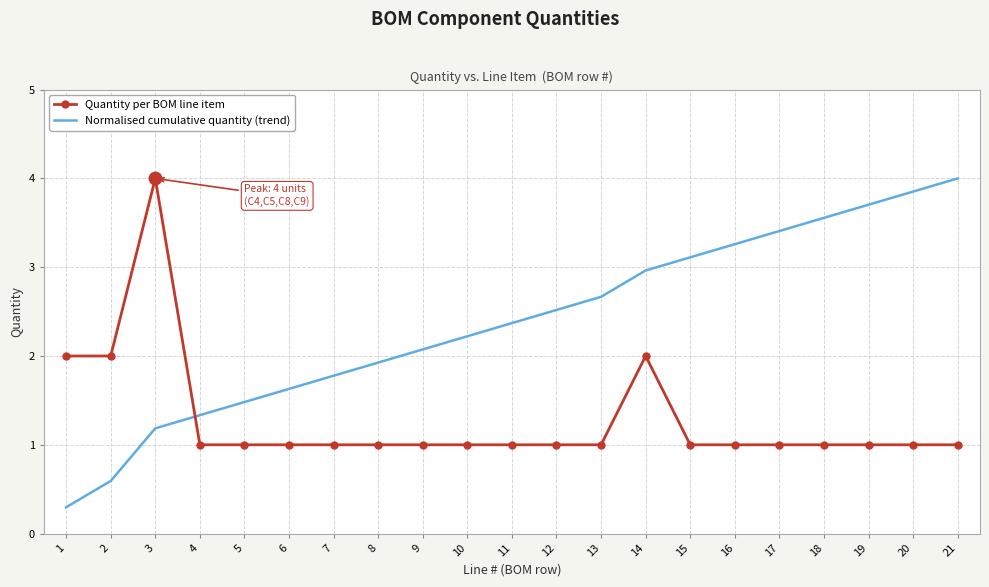

What is the average value of the Quantity per BOM line item series?

1.3